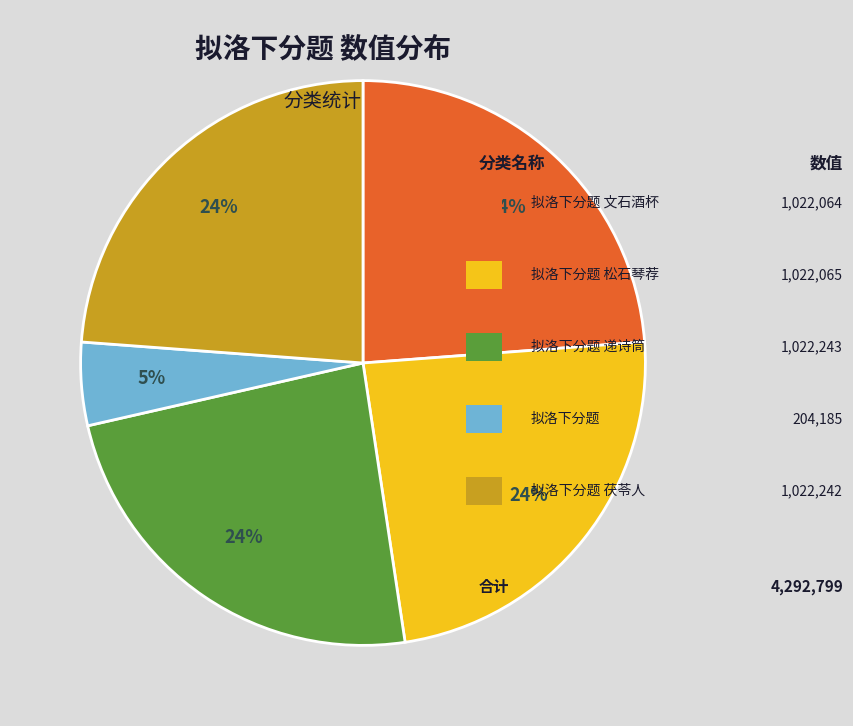

To the nearest percent, what is the average slice percentage?

20%